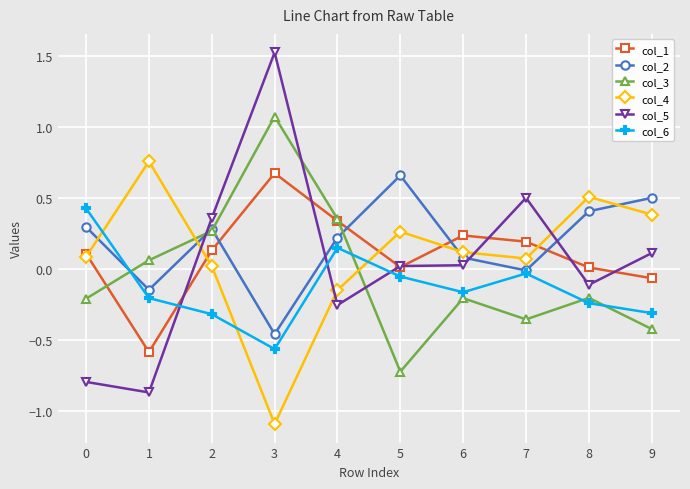

At how many categories does at least one series exceed 1?

1